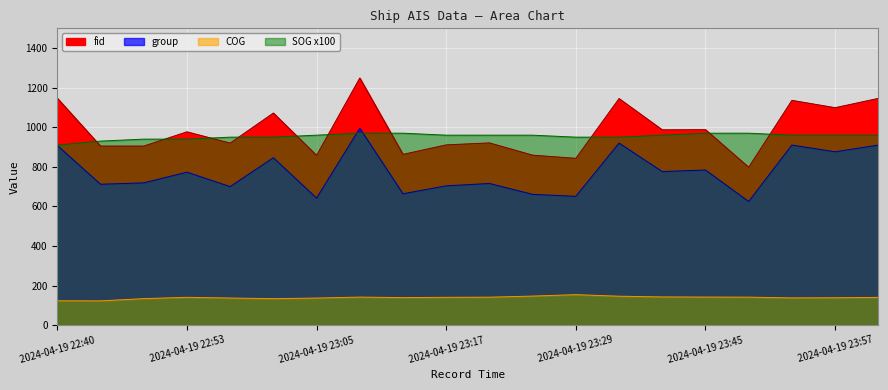

Where does the fid series first go above 977?

2024-04-19 22:40